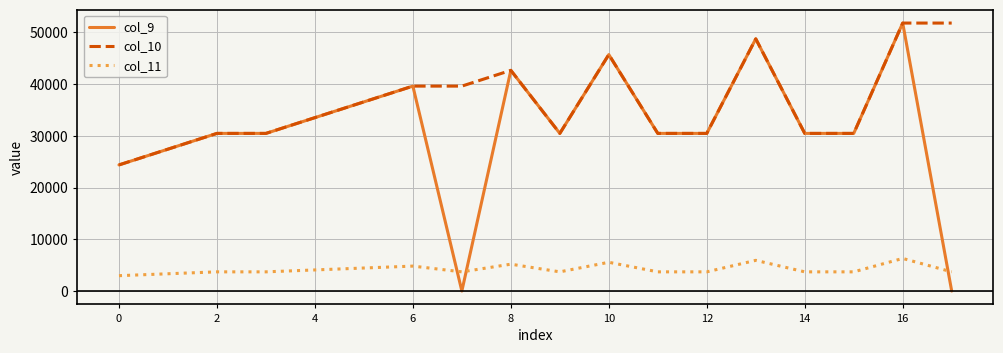

Count the col_11 values in the range 3704 to 4815.

12